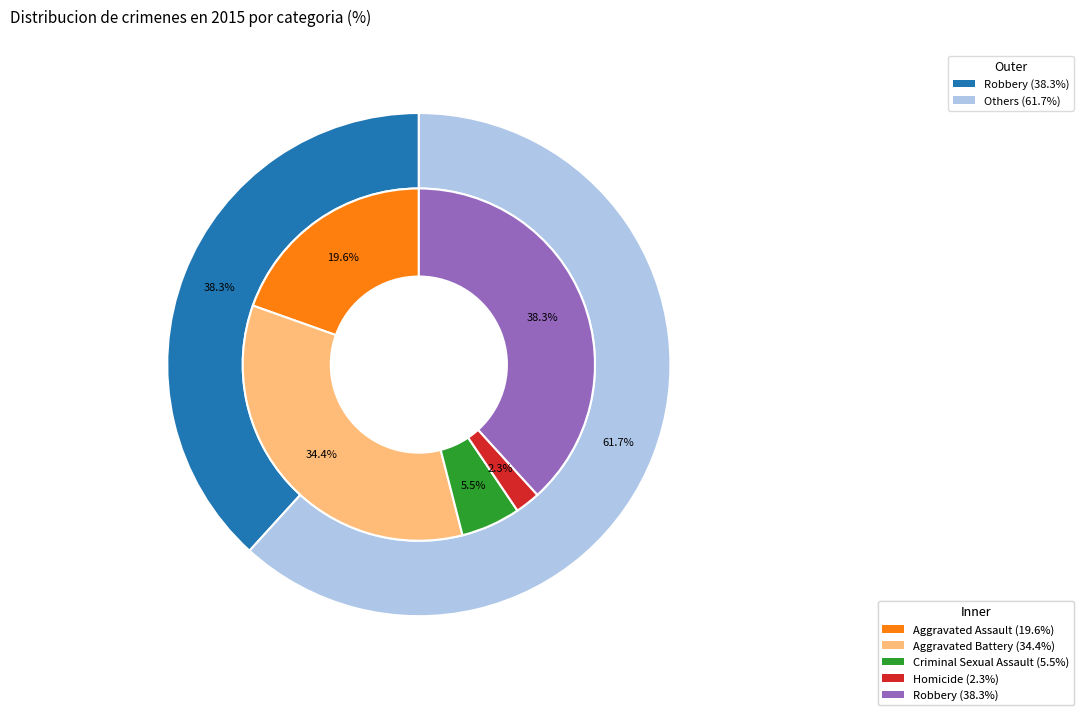

How many segments does this pie chart have?

5